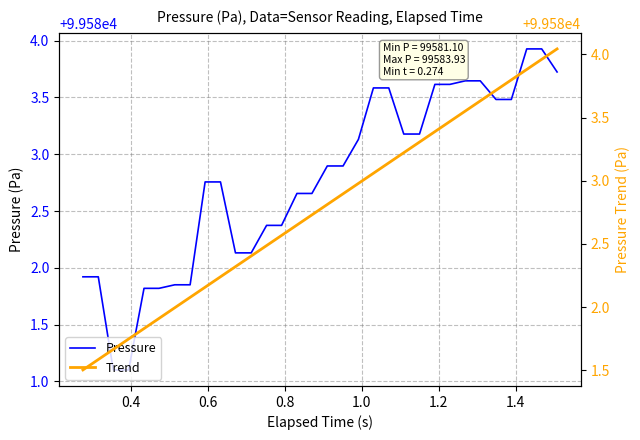

How many values in the Trend series exceed 99582?

25